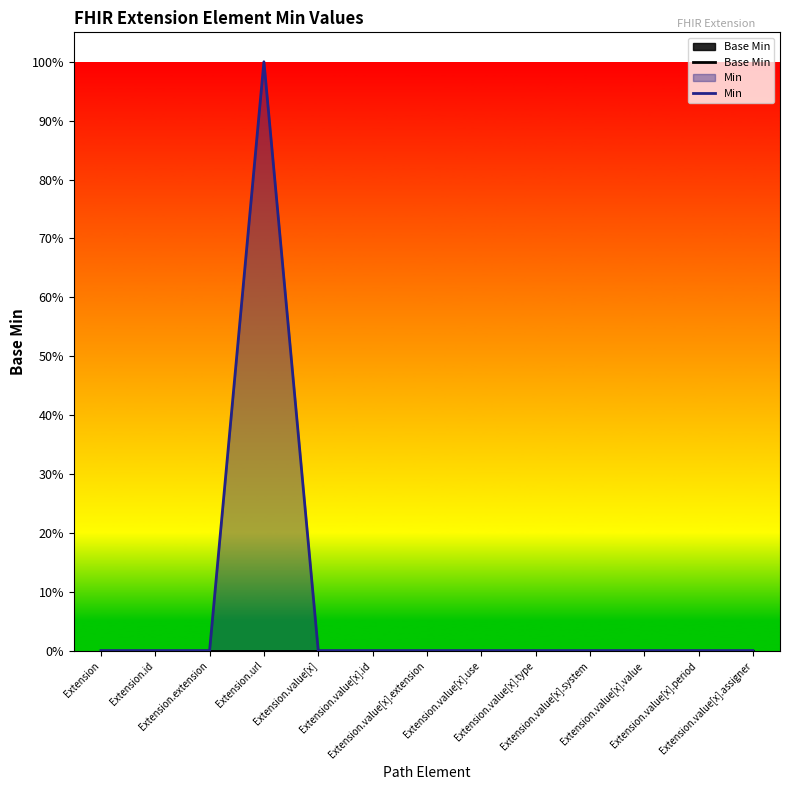

At which label is Base Min closest to 0?

Extension